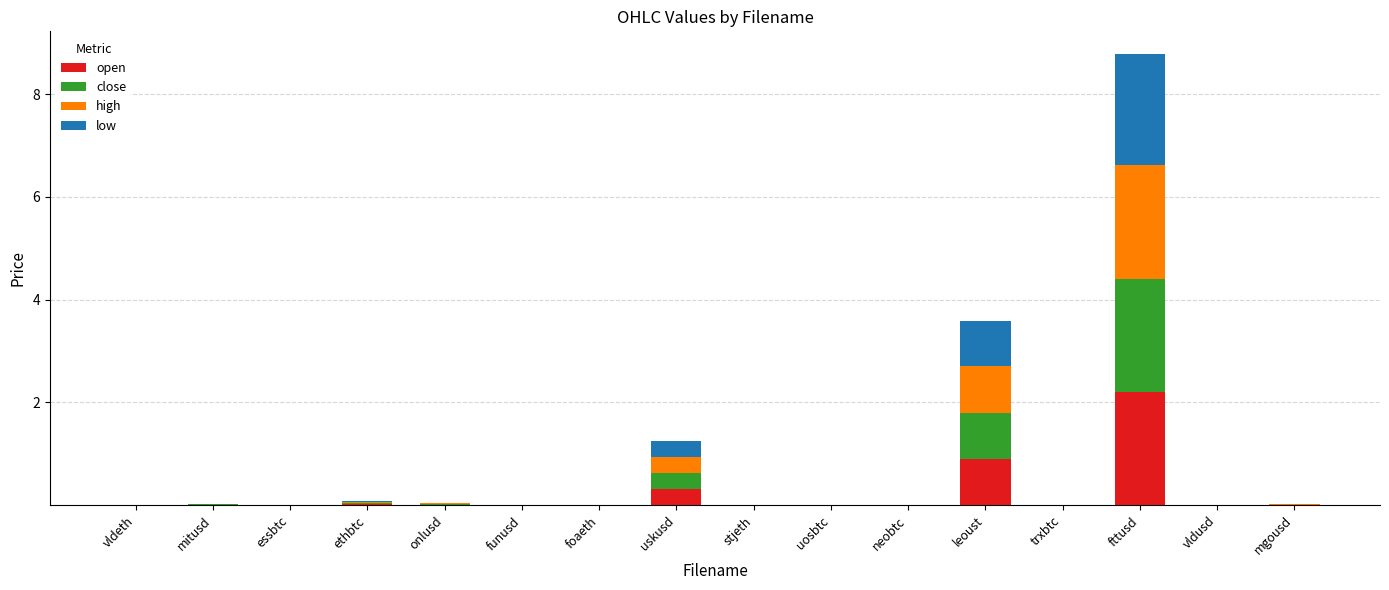

At which category is the sum across all series the highest?

fttusd